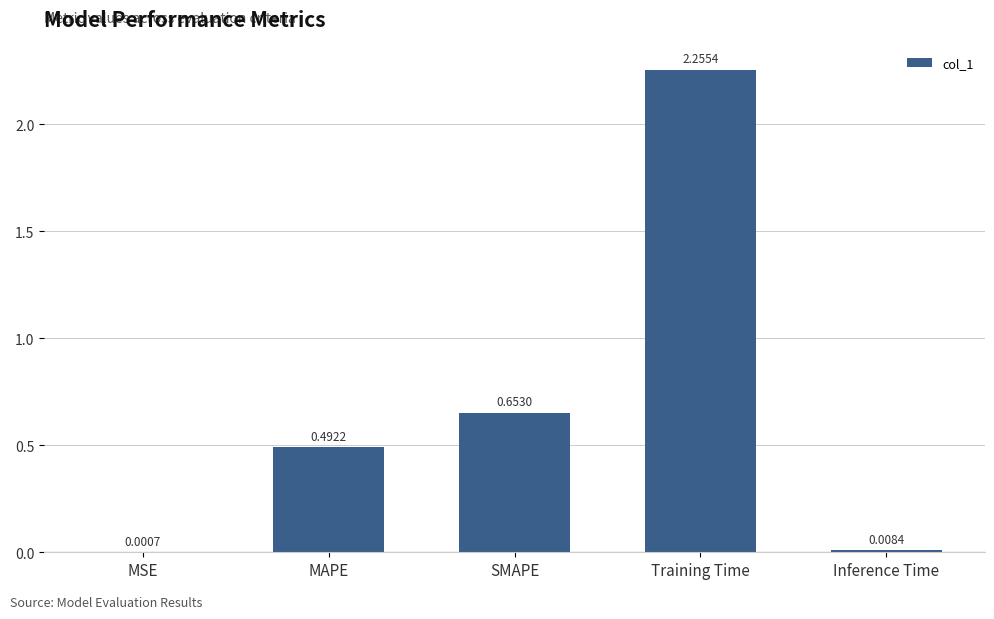

Which label corresponds to the largest value in the chart?

Training Time